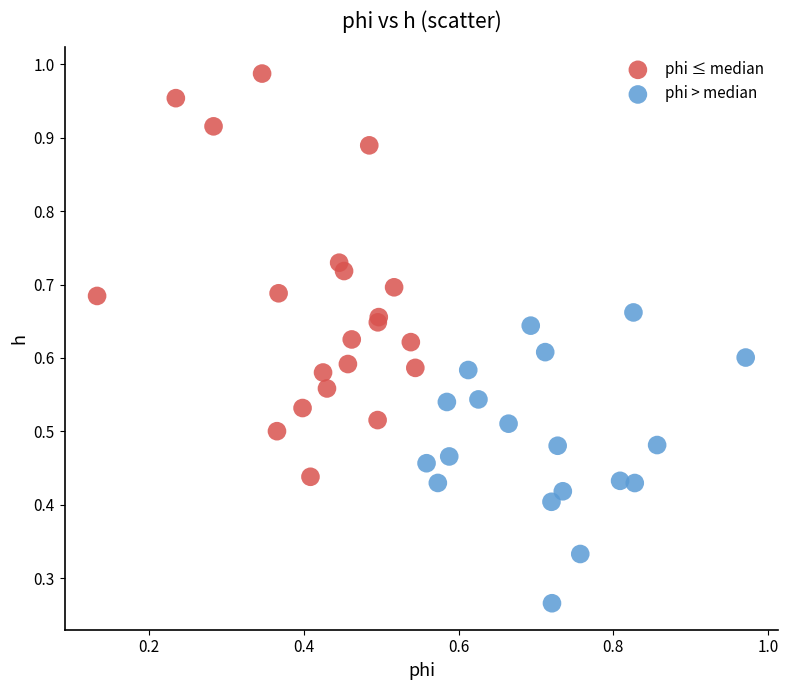

Which series has the largest Y range (max minus min)?

phi ≤ median